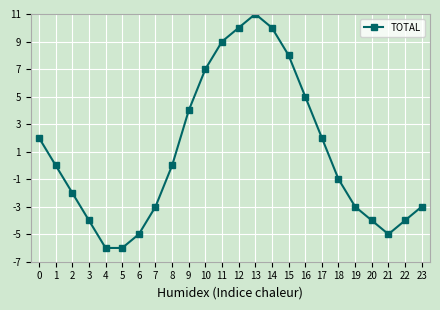

What is the difference between the maximum and minimum values?

17